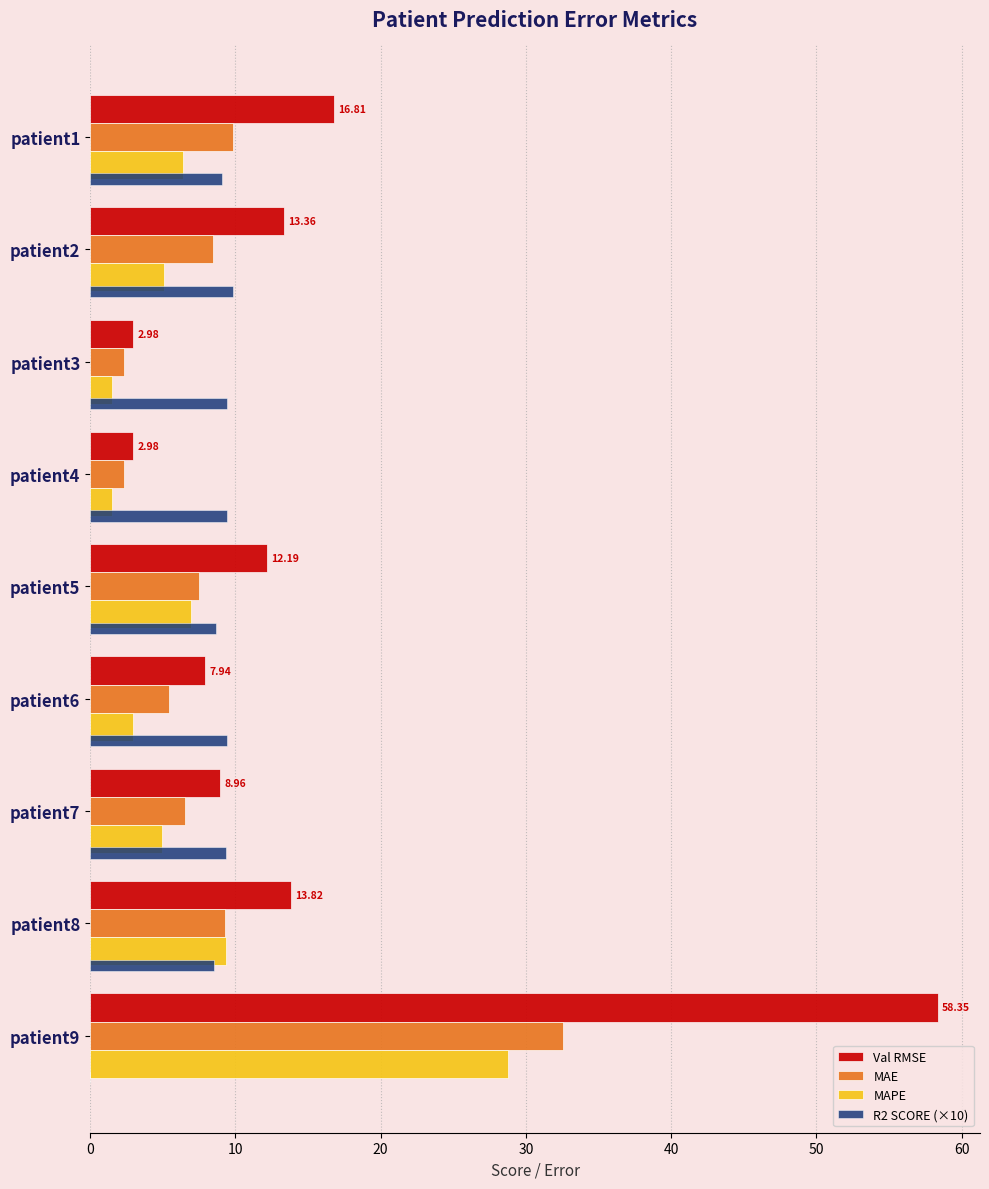

What is the total value across all series at patient8?

41.0